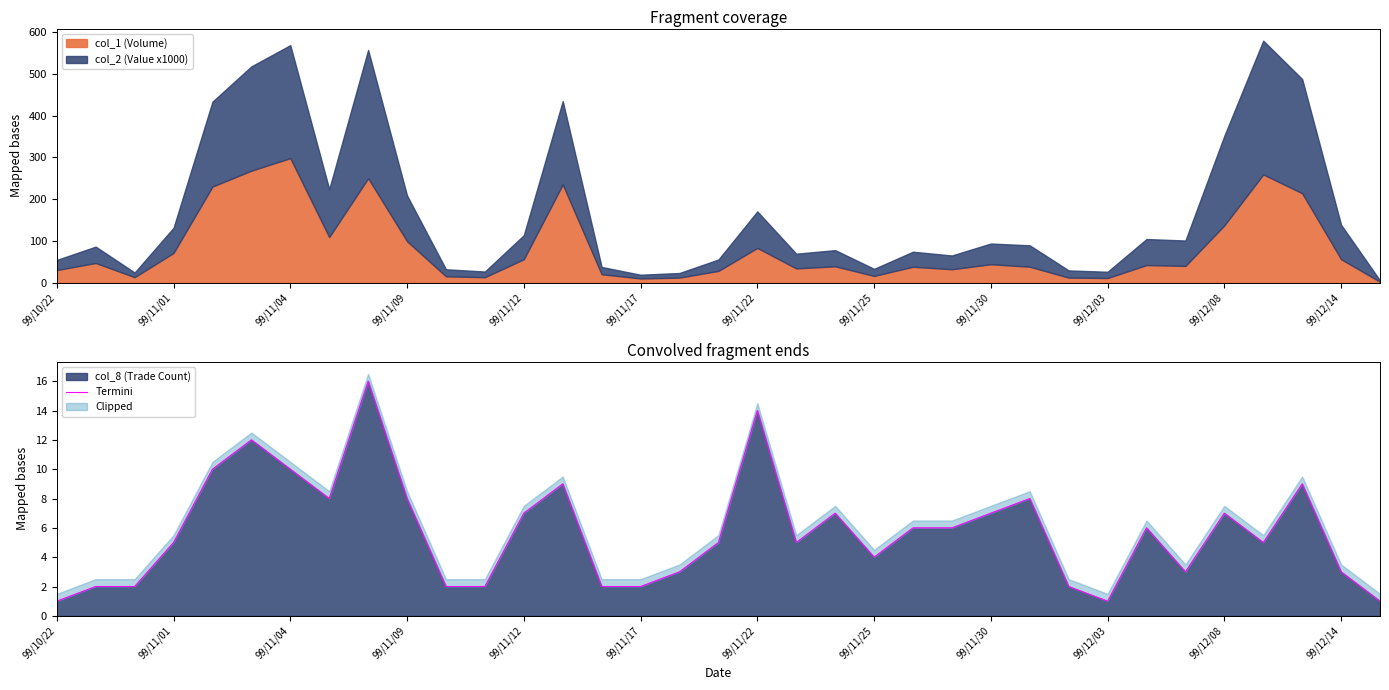

What is the highest value of the col_1 (Volume) series?

298.0